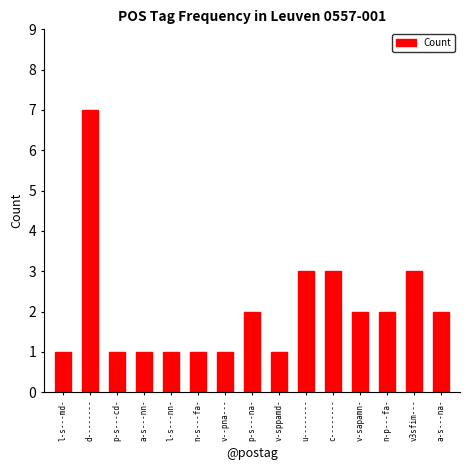

What is the label of the 3rd bar from the right?

n-p---fa-